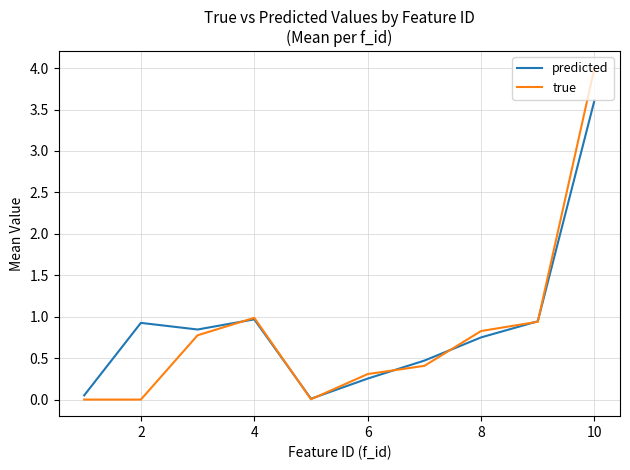

Count the number of categories in the chart.

10